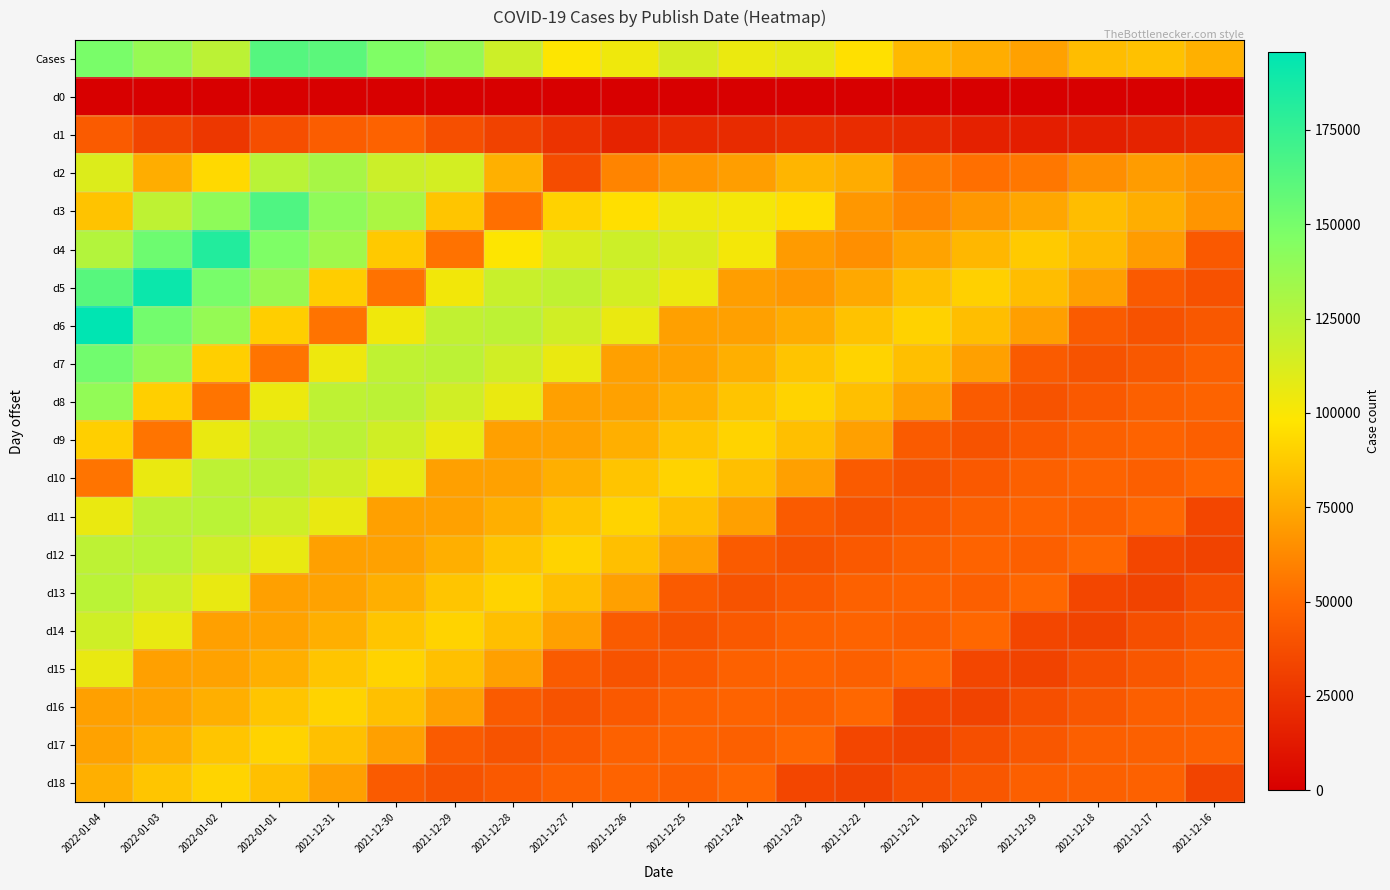

What is the total value across all series at 2021-12-30?

1746719